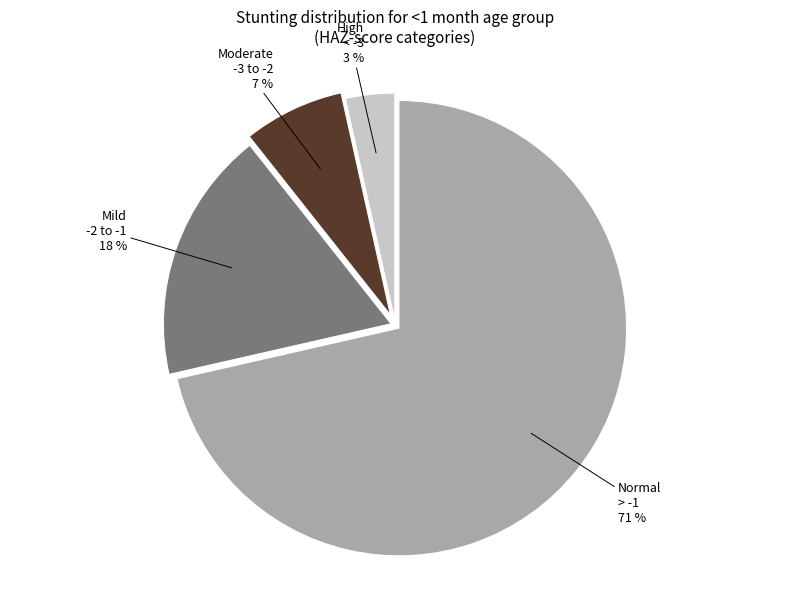

Is there a majority slice in this chart?

Yes